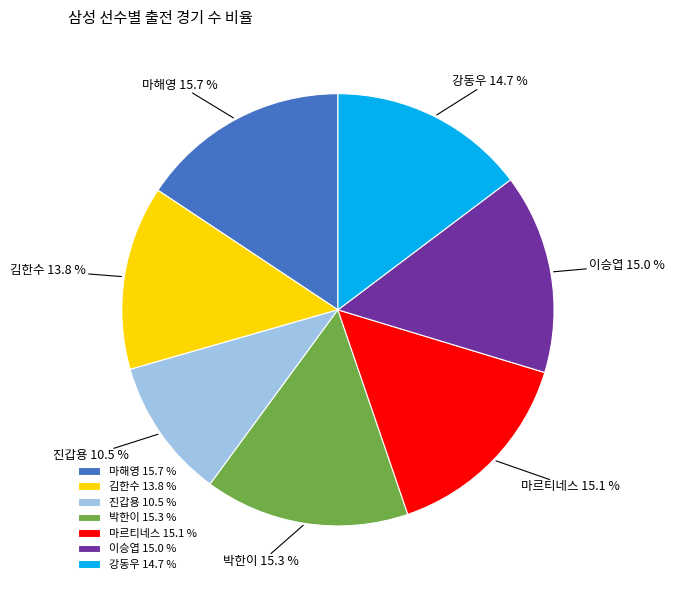

What is the smallest slice in the pie chart?

진갑용